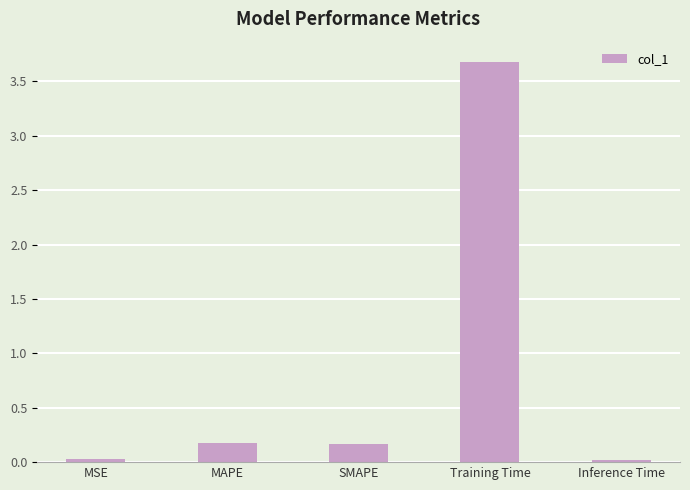

What is the value of the 2nd bar from the left?

0.2